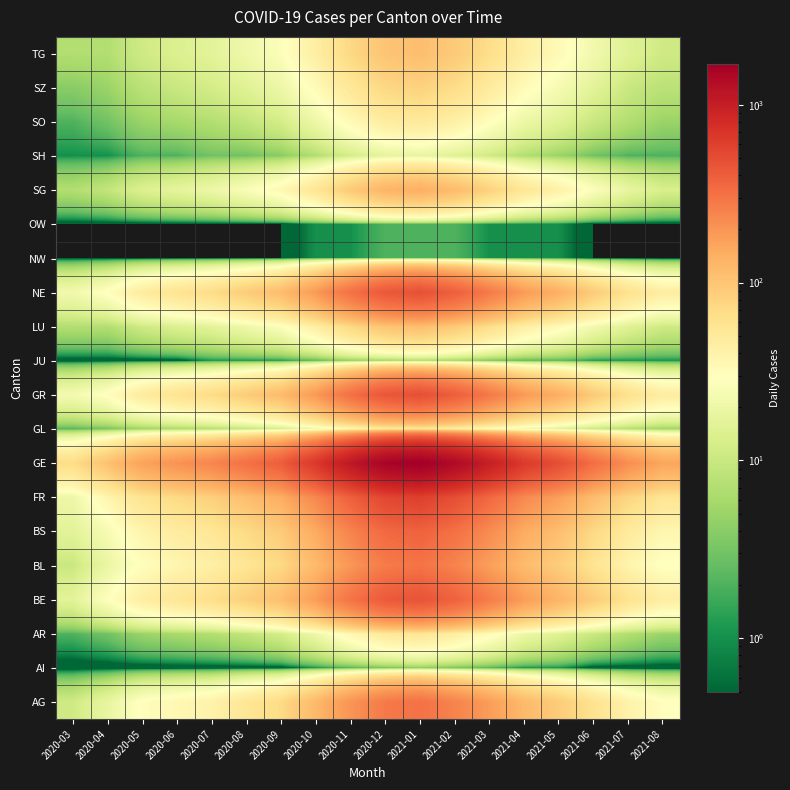

What is the maximum value shown in the chart?

1690